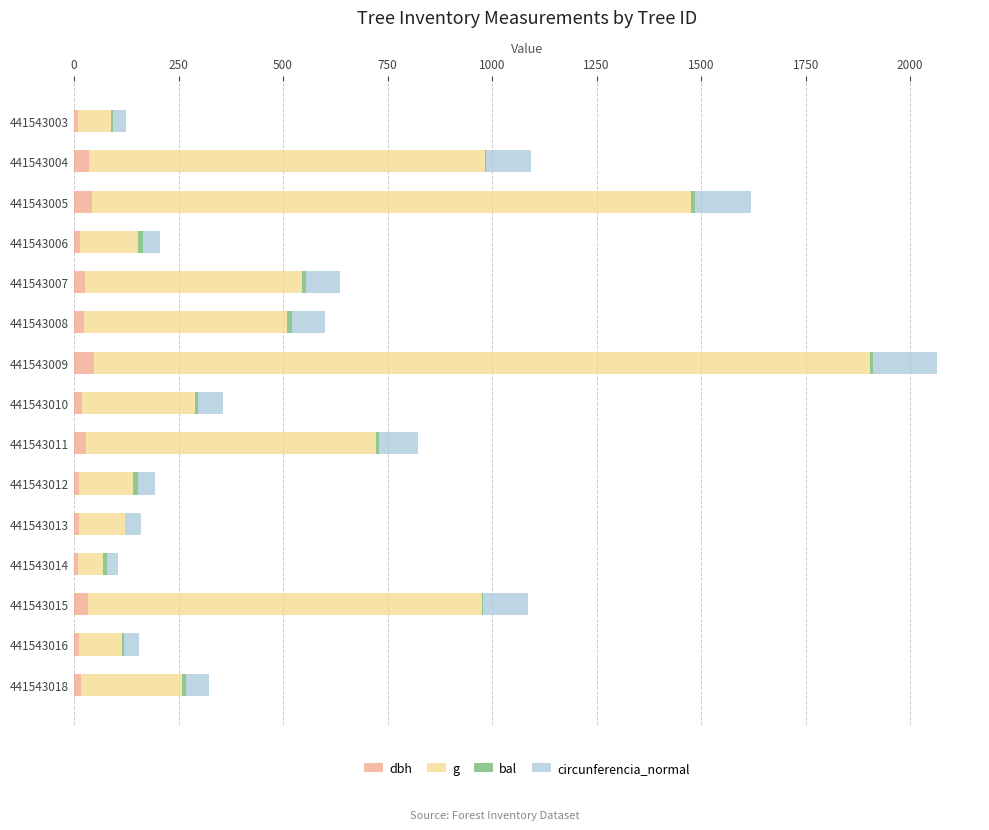

The dbh series shows 8.8 at 441543014. True or false?

True